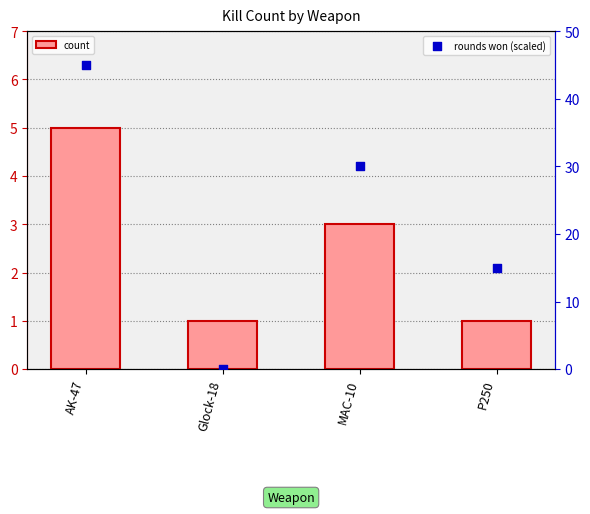

At how many categories does at least one series exceed 0?

4